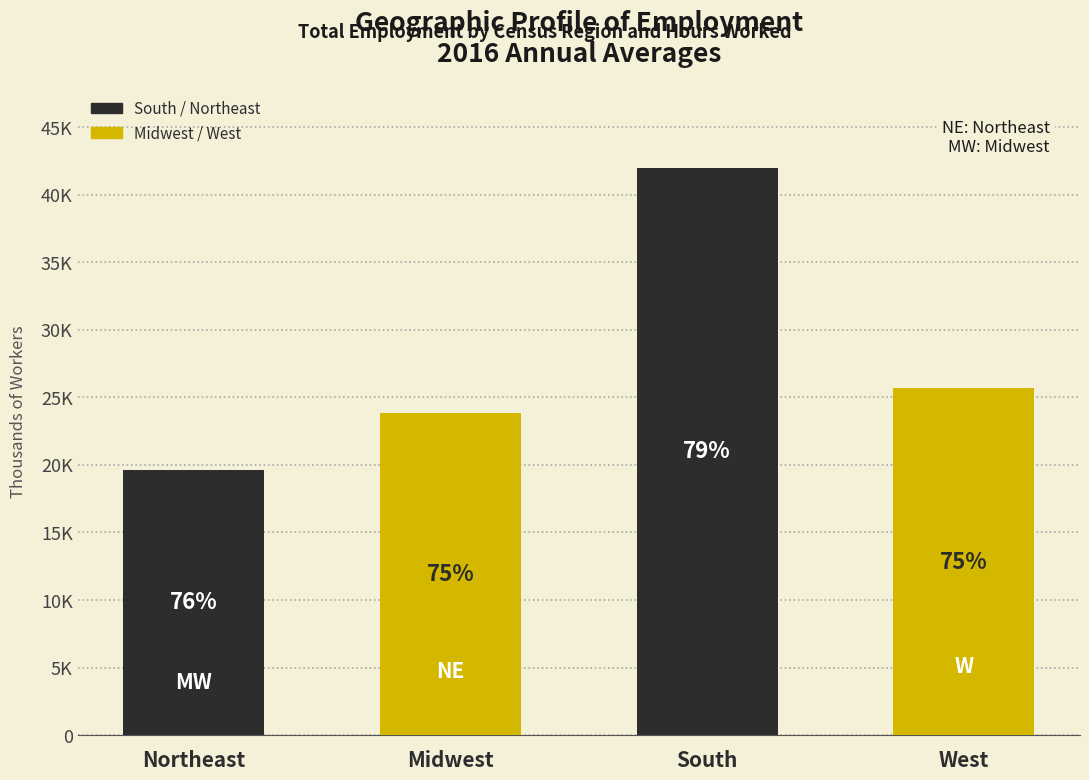

List the labels in order of value, largest first.

South, West, Midwest, Northeast